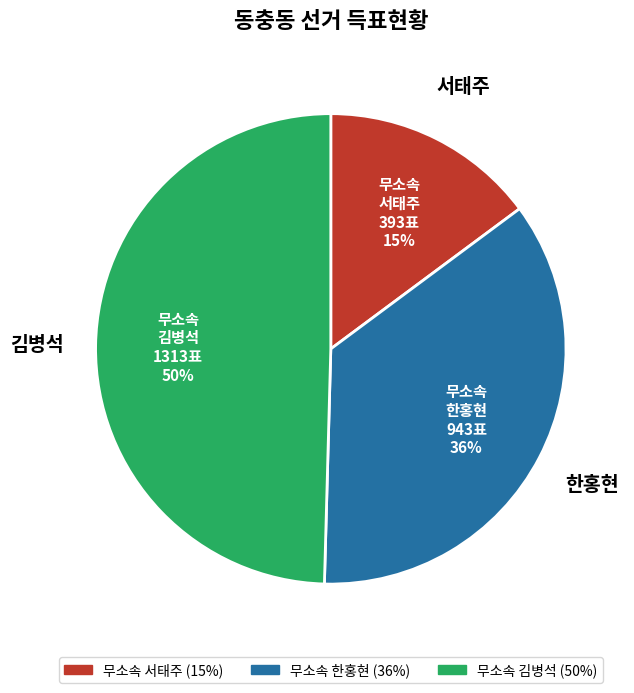

How many segments does this pie chart have?

3